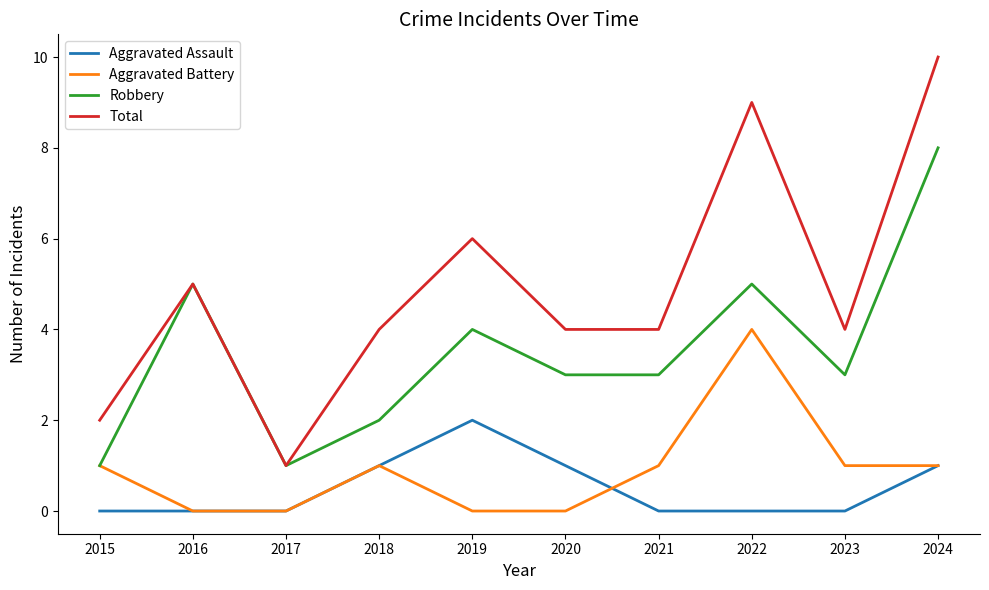

Rank the series by their maximum value, from lowest to highest.

Aggravated Assault, Aggravated Battery, Robbery, Total